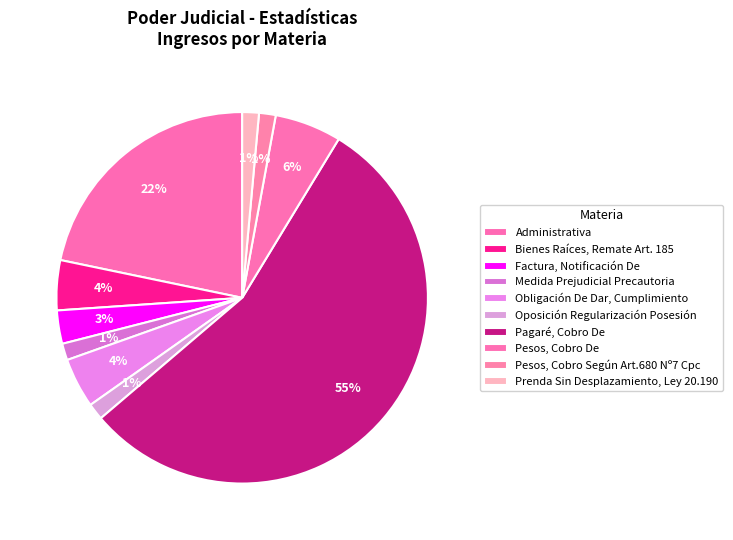

Is it true that Pagaré, Cobro De is 44% of the pie?

False